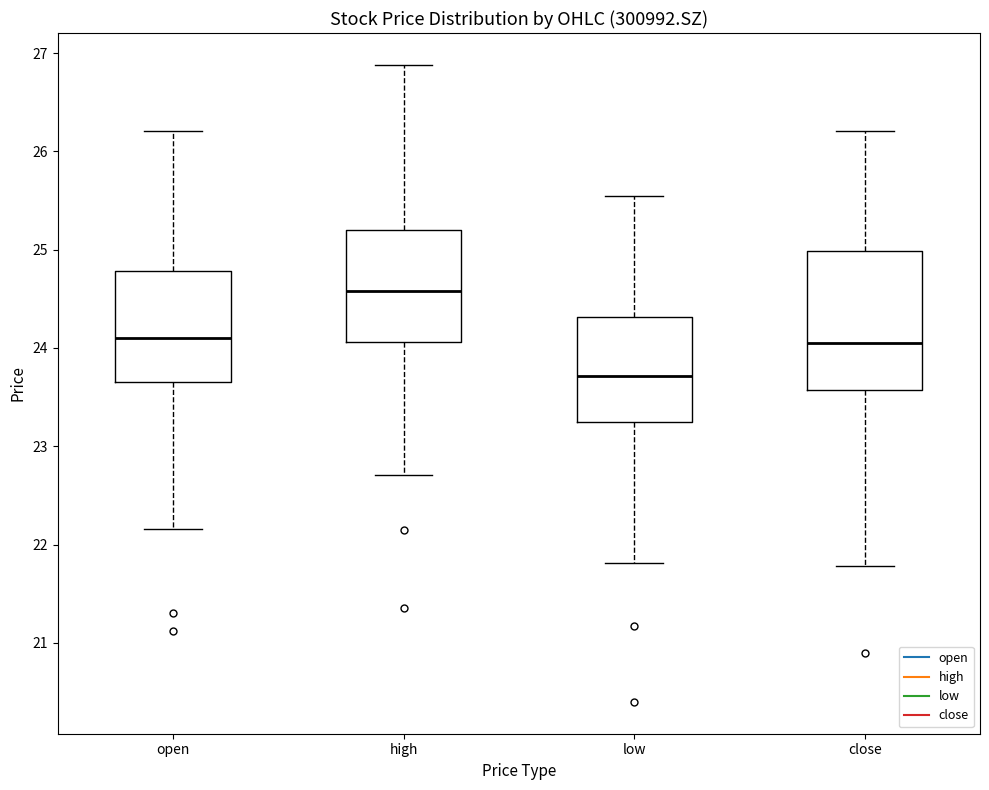

Reading left to right, read every box against the y-axis: the position of its median line, the range the box covers, and the ends of its whiskers. The values are not printed on the chart, so give them approximately, as read against the axis.

open: median 24.1, box 23.7 to 24.8, whiskers 22.2 to 26.2
high: median 24.6, box 24.1 to 25.2, whiskers 22.7 to 26.9
low: median 23.7, box 23.3 to 24.3, whiskers 21.8 to 25.6
close: median 24.1, box 23.6 to 25.0, whiskers 21.8 to 26.2